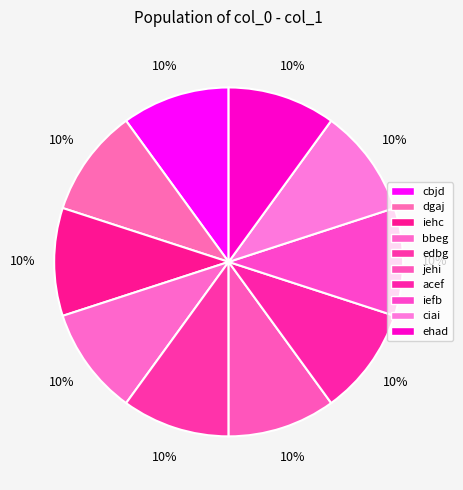

True or false: bbeg accounts for 10% of the total.

True